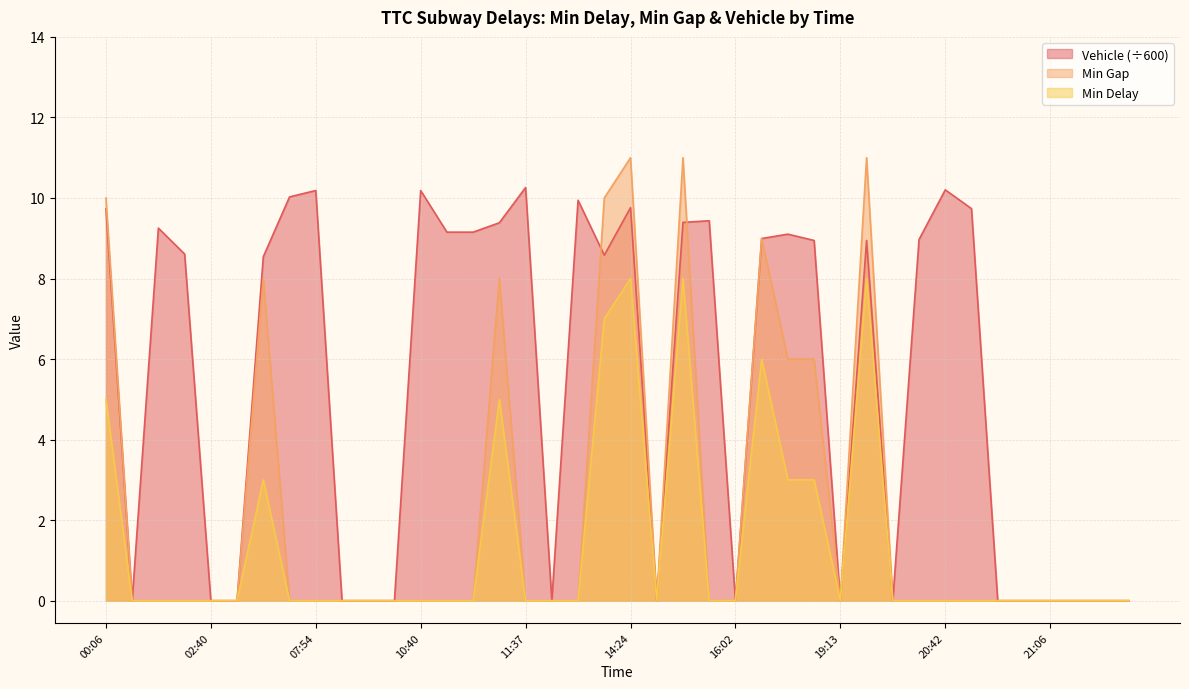

Which category has the lowest value in the Min Gap series?

00:15